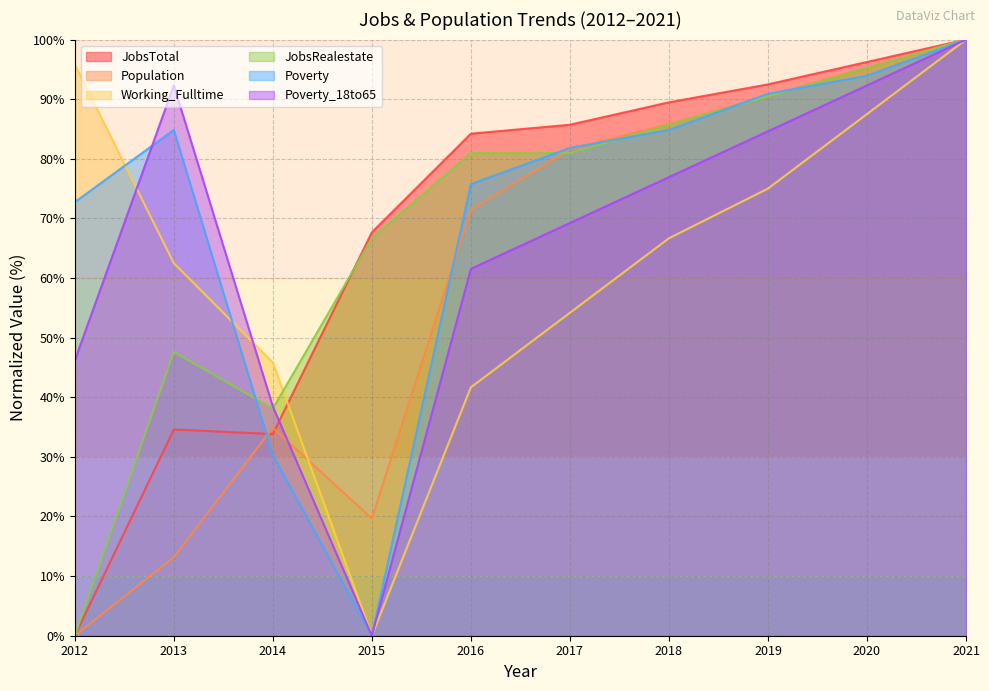

Reading left to right, what are all the values shown in this chart?

JobsTotal: 0.0	34.6	33.8	67.7	84.2	85.7	89.5	92.5	96.2	100.0
Population: 0.0	13.2	34.9	19.7	71.4	81.6	85.8	90.5	95.3	100.0
Working_Fulltime: 95.8	62.5	45.8	0.0	41.7	54.2	66.7	75.0	87.5	100.0
JobsRealestate: 0.0	47.6	38.1	66.7	81.0	81.0	85.7	90.5	95.2	100.0
Poverty: 72.7	84.8	30.3	0.0	75.8	81.8	84.8	90.9	93.9	100.0
Poverty_18to65: 46.2	92.3	38.5	0.0	61.5	69.2	76.9	84.6	92.3	100.0